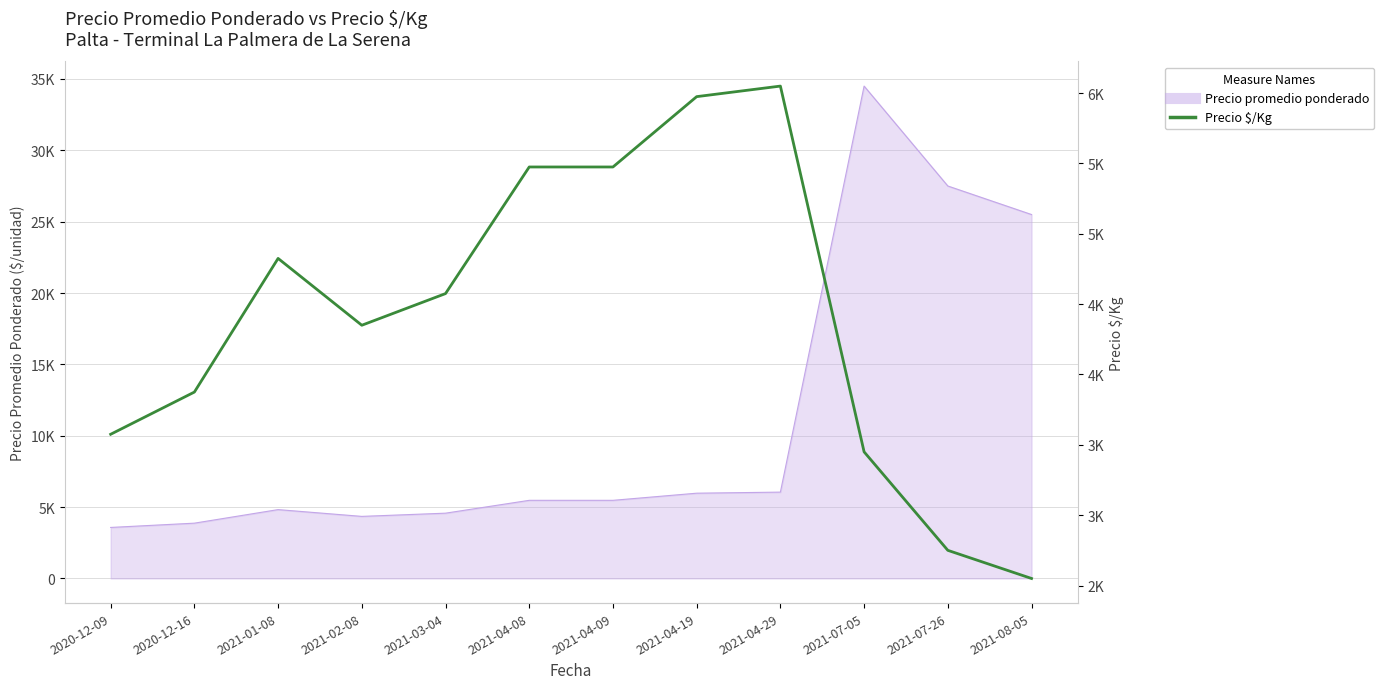

What is the label of the 12th point from the right?

2020-12-09